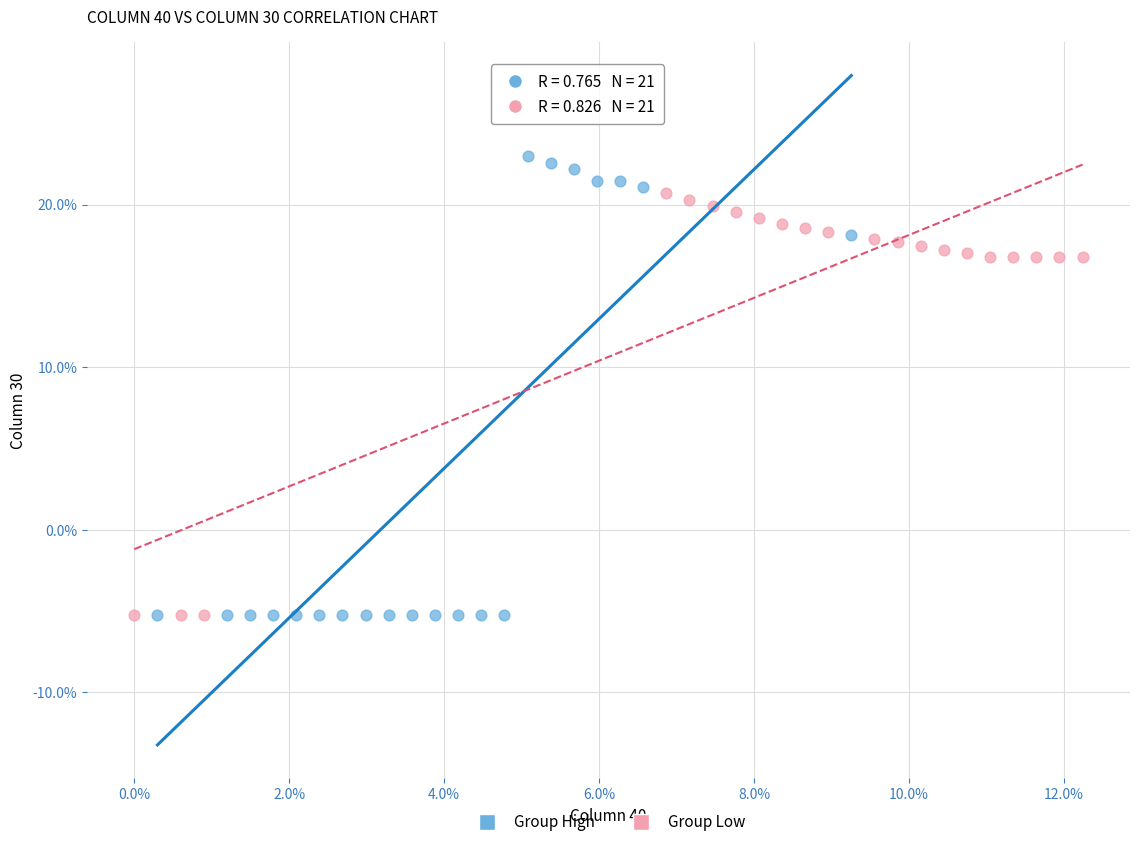

What are all the series names shown in the legend?

Group High, Group Low